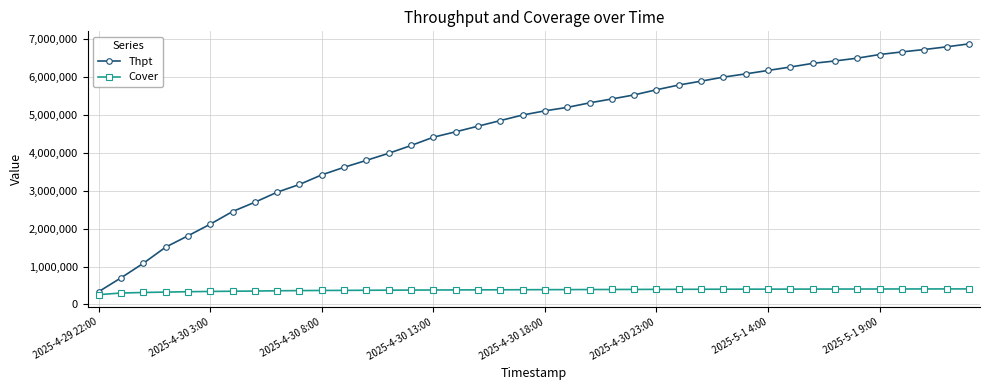

What are all the series names shown in the legend?

Thpt, Cover